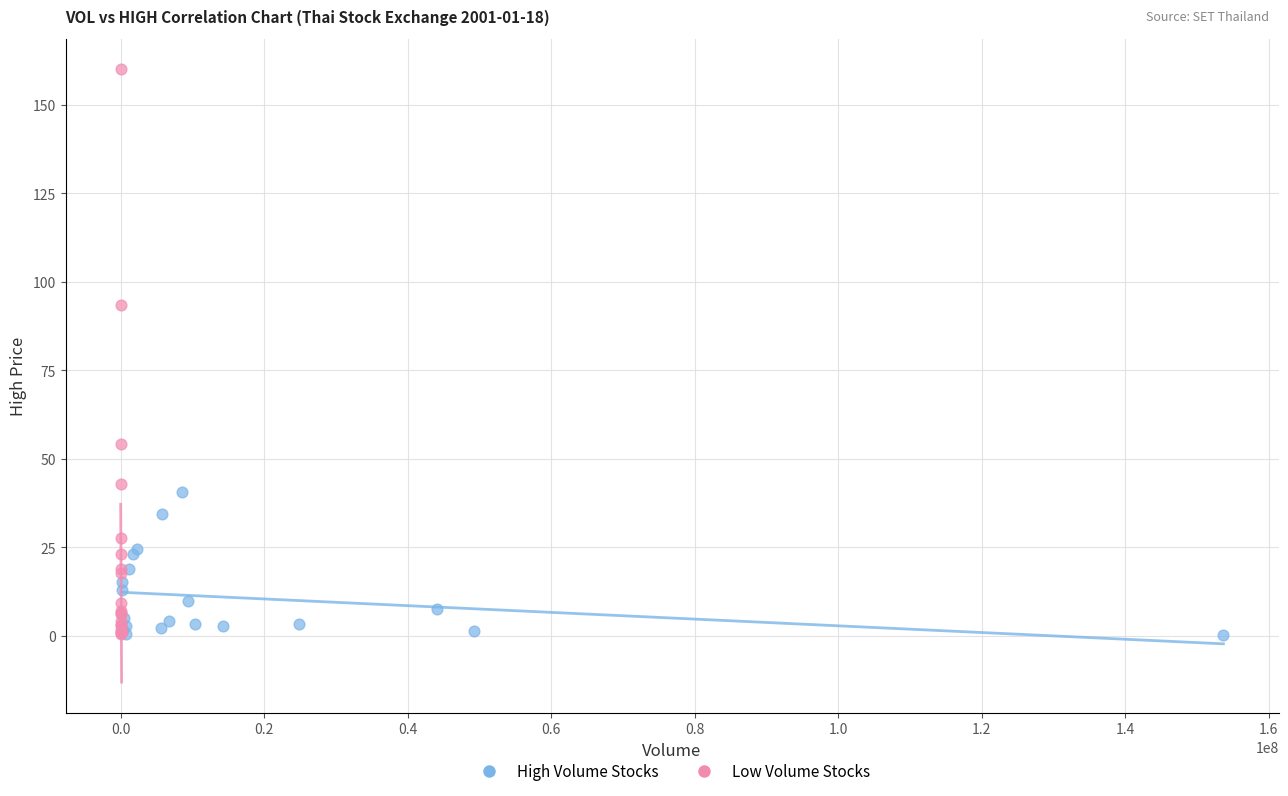

Which series has the widest spread of Y values?

Low Volume Stocks